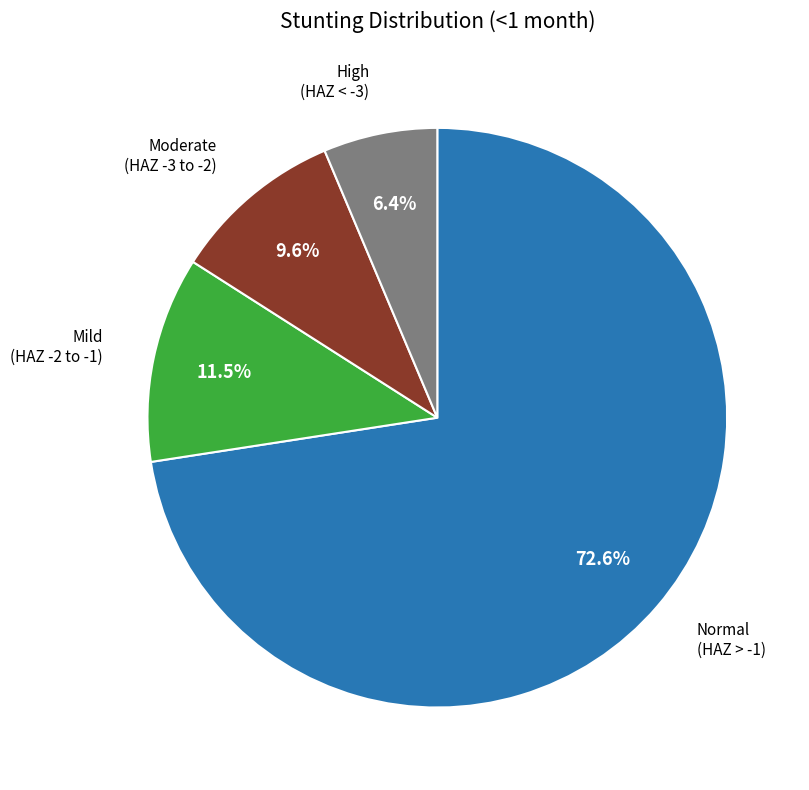

Does any single category account for the majority?

Yes